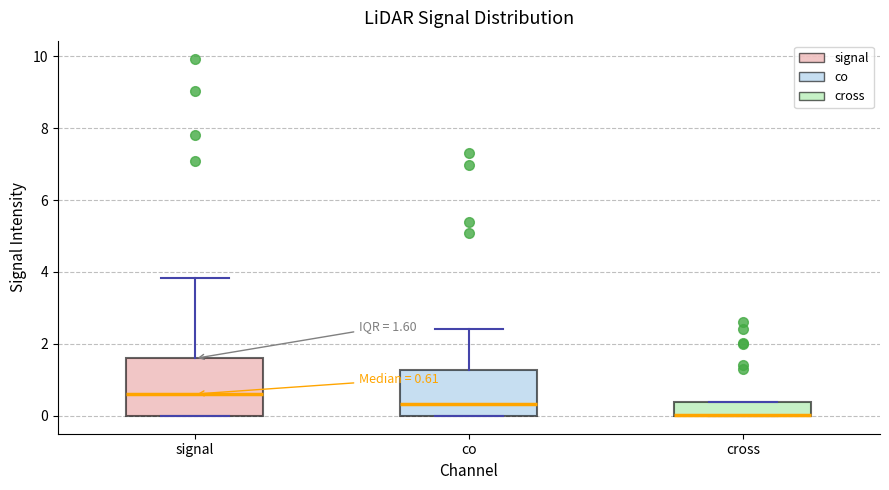

Which box is the tallest, from its lower edge to its upper edge?

signal